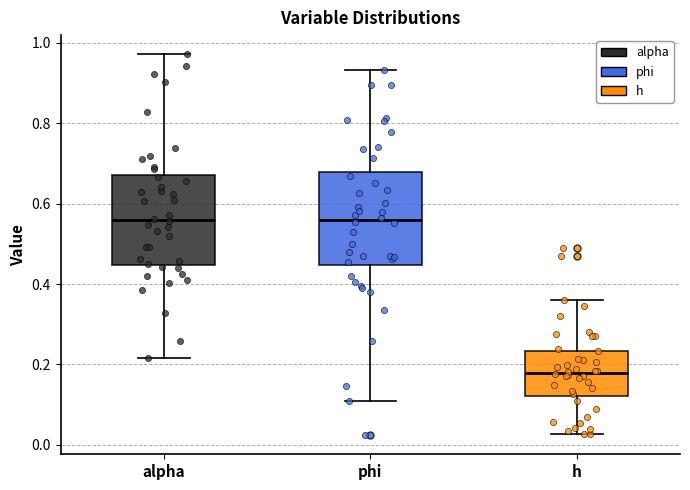

Reading left to right, read every box against the y-axis: the position of its median line, the range the box covers, and the ends of its whiskers. The values are not printed on the chart, so give them approximately, as read against the axis.

alpha: median 0.56, box 0.44 to 0.68, whiskers 0.22 to 0.98
phi: median 0.56, box 0.44 to 0.68, whiskers 0.10 to 0.94
h: median 0.18, box 0.12 to 0.24, whiskers 0.02 to 0.36